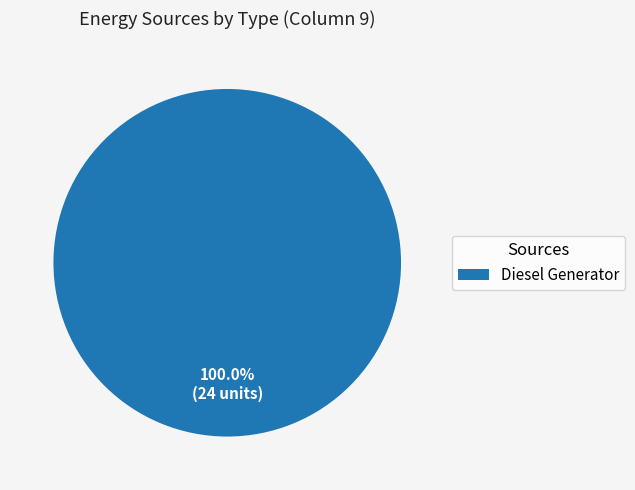

Is there a majority slice in this chart?

Yes